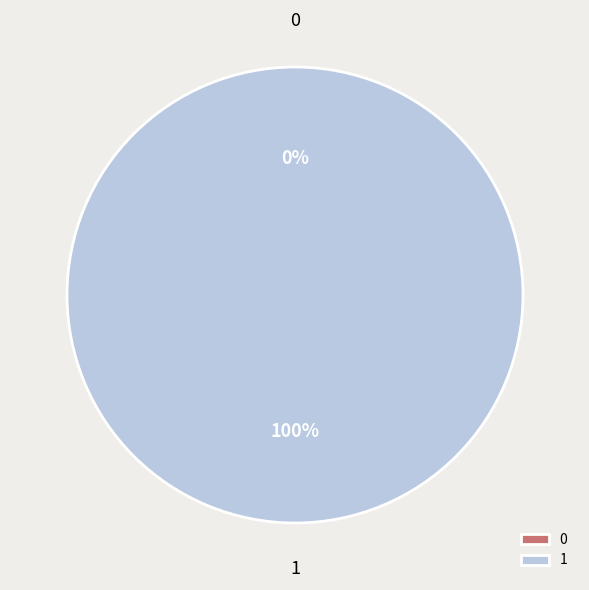

To the nearest percent, what is the combined percentage of 1 and 0?

100%